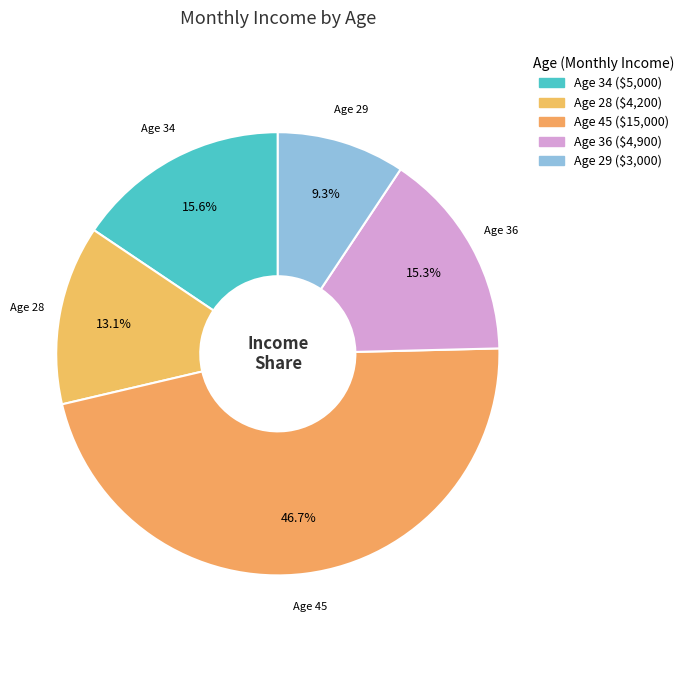

What is the largest slice in the pie chart?

Age 45